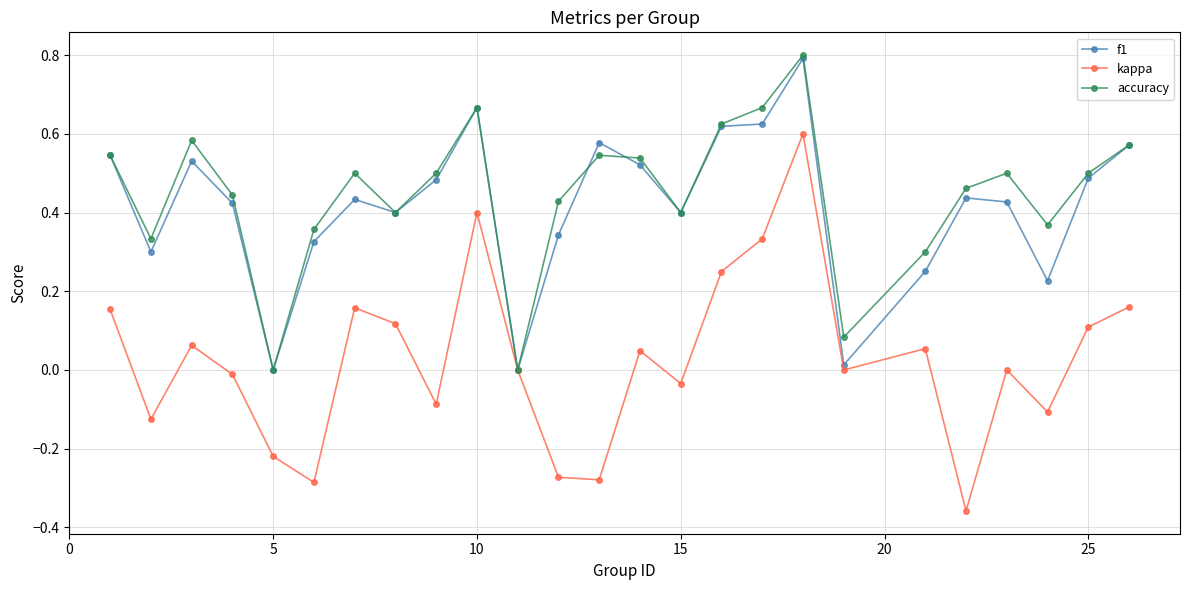

What is the greatest value displayed?

0.8